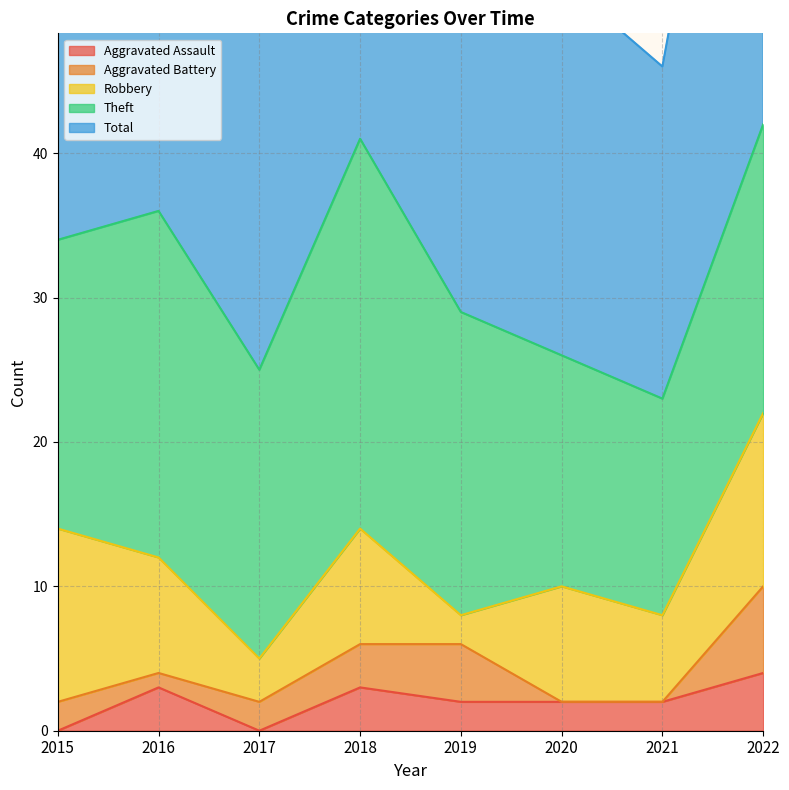

True or false: Robbery and Aggravated Assault cross at least once.

False